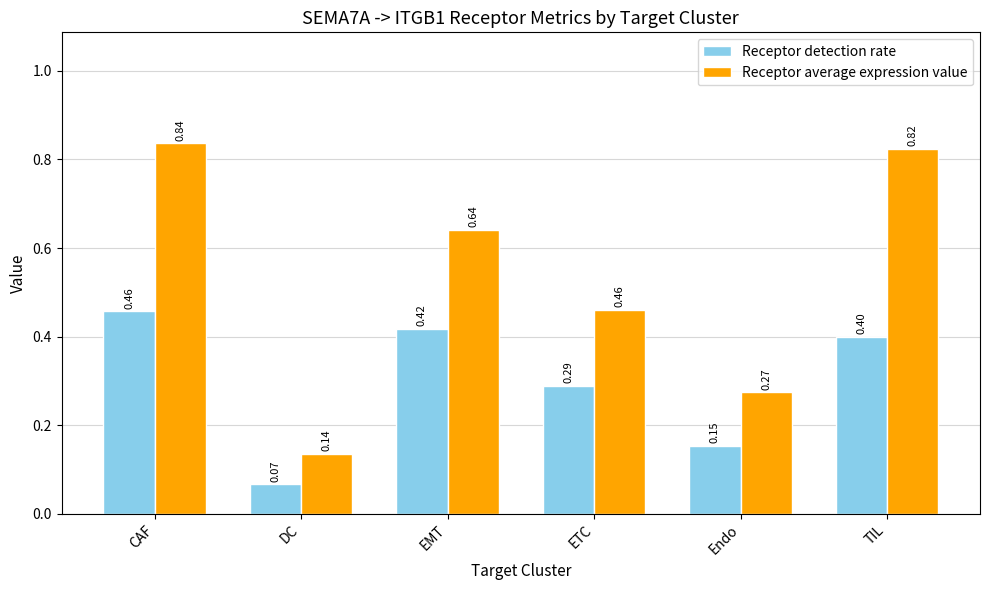

True or false: Receptor average expression value has a value of 1.5 at CAF.

False